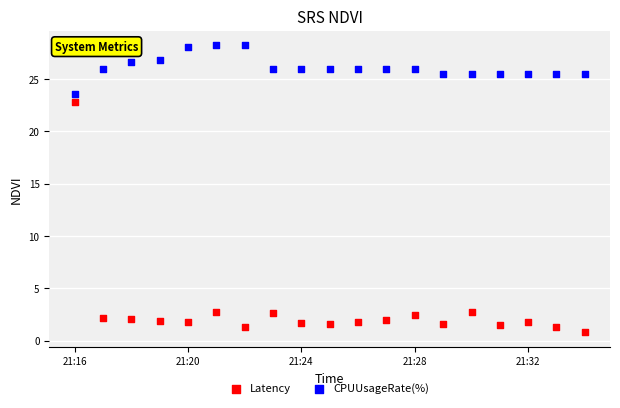

Across all data points, what is the range of X values (max minus min)?

1080.0